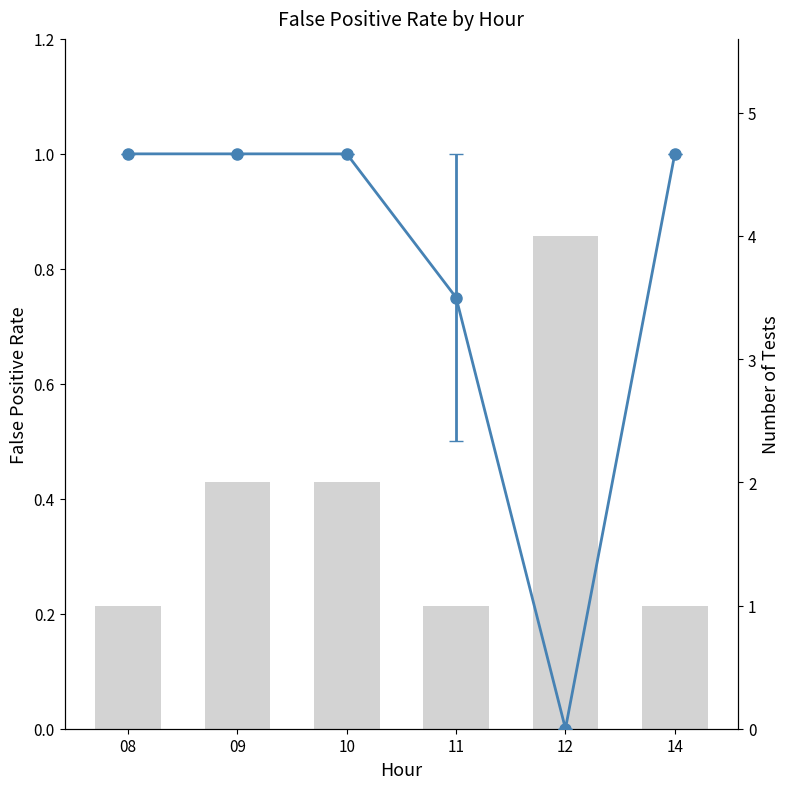

What is the difference between the maximum and minimum values?

3